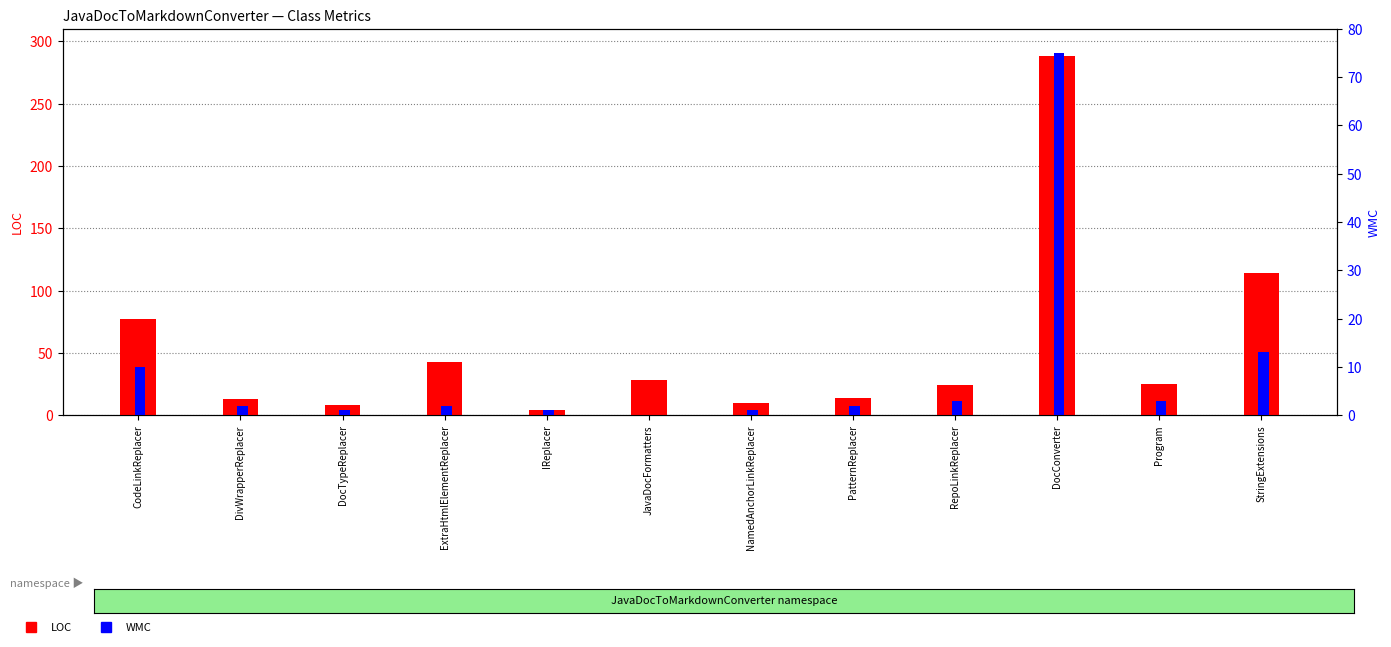

Is it true that WMC equals 5 at RepoLinkReplacer?

False